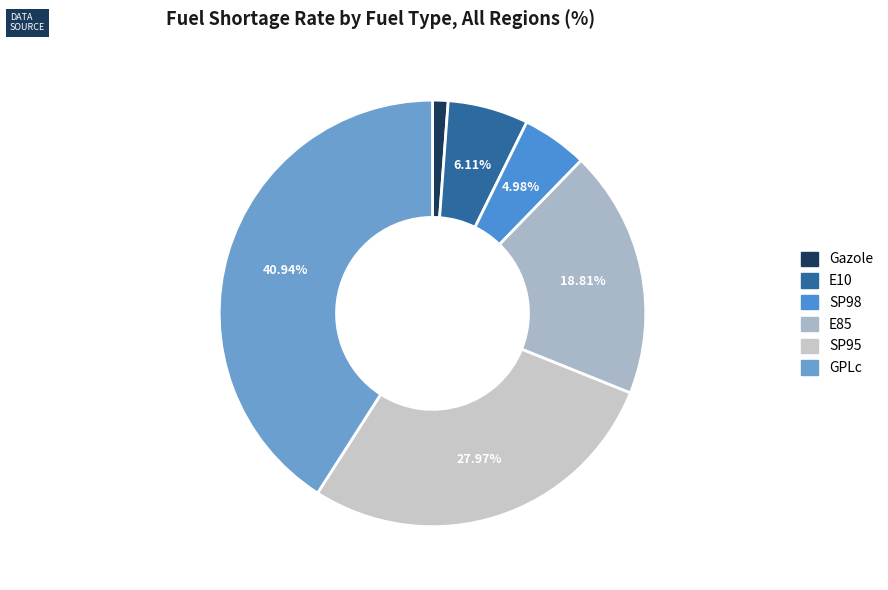

To the nearest percent, what is the average slice percentage?

17%